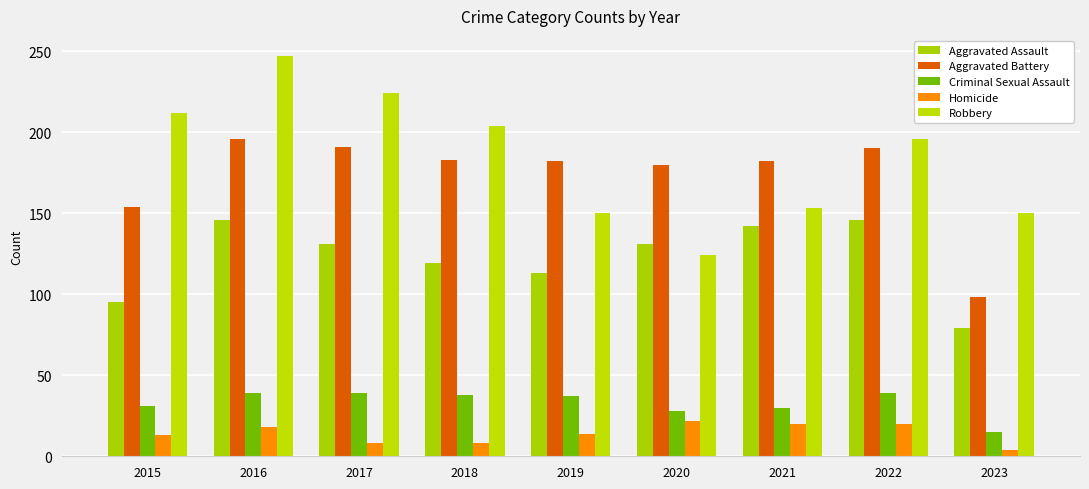

How many data points does each series have?

9